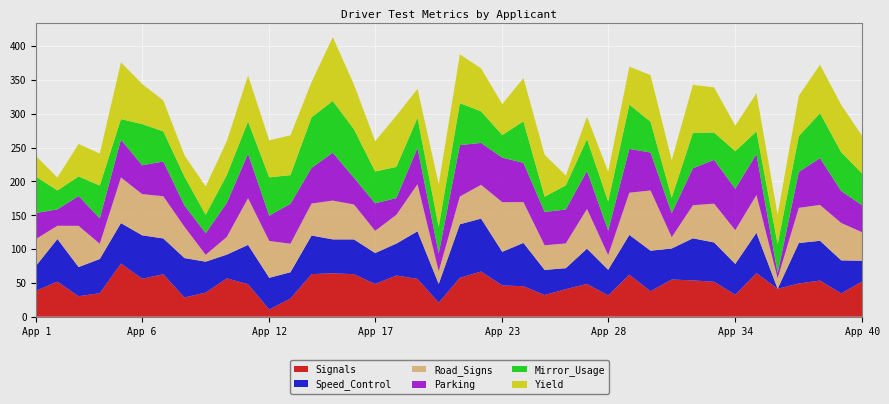

Reading left to right, transcribe all the data shown in this chart.

Signals: 38.5	51.8	30.2	34.8	78.5	56.1	62.6	28.5	35.6	56.6	48.0	10.6	26.9	62.9	64.2	62.8	48.3	60.9	55.8	20.8	57.4	66.8	46.1	45.0	32.0	40.7	48.4	31.5	62.1	37.6	55.0	53.6	51.6	32.5	64.4	41.3	49.0	53.4	34.4	52.3
Speed_Control: 37.0	63.0	43.1	50.5	59.8	64.2	53.0	58.2	45.7	35.1	58.1	46.9	38.8	57.0	50.1	51.4	45.8	47.1	70.4	27.7	79.2	78.2	49.8	64.0	37.1	31.0	52.1	37.8	58.8	59.9	45.8	62.2	58.1	45.5	59.6	0.0	59.9	58.8	48.9	30.3
Road_Signs: 39.6	19.6	60.9	22.5	67.5	60.9	62.4	46.1	10.1	26.3	69.0	54.5	42.2	47.4	57.4	51.6	32.9	42.5	69.6	18.5	41.0	50.0	73.3	60.3	36.4	36.6	58.7	21.6	62.4	89.0	16.7	48.9	57.4	49.8	55.8	15.5	52.0	52.9	55.3	42.0
Parking: 38.2	24.2	44.1	37.6	55.9	42.6	51.4	31.6	31.9	50.3	65.8	37.4	59.1	52.6	70.8	39.5	40.7	24.9	53.6	26.6	76.0	62.0	65.8	58.1	49.3	50.1	56.3	36.5	64.7	56.2	35.7	54.7	64.8	61.3	60.5	7.7	53.0	69.3	47.2	39.8
Mirror_Usage: 53.4	28.0	28.9	48.5	30.3	60.9	44.4	42.6	27.4	41.2	47.7	56.6	42.3	74.9	76.3	71.6	47.0	45.9	44.5	39.2	62.0	46.6	33.4	61.2	22.5	35.7	46.9	43.0	65.5	45.5	22.7	52.4	40.4	55.4	33.6	42.7	53.0	66.3	57.4	46.7
Yield: 30.3	19.1	48.1	47.3	83.9	59.3	45.8	31.4	41.8	50.3	67.8	54.7	58.8	52.1	94.4	66.2	44.8	75.7	42.9	63.1	72.2	63.5	45.6	64.0	62.0	14.5	33.1	44.0	56.0	68.8	55.3	71.0	66.7	37.8	56.3	43.5	59.6	71.7	69.9	55.5